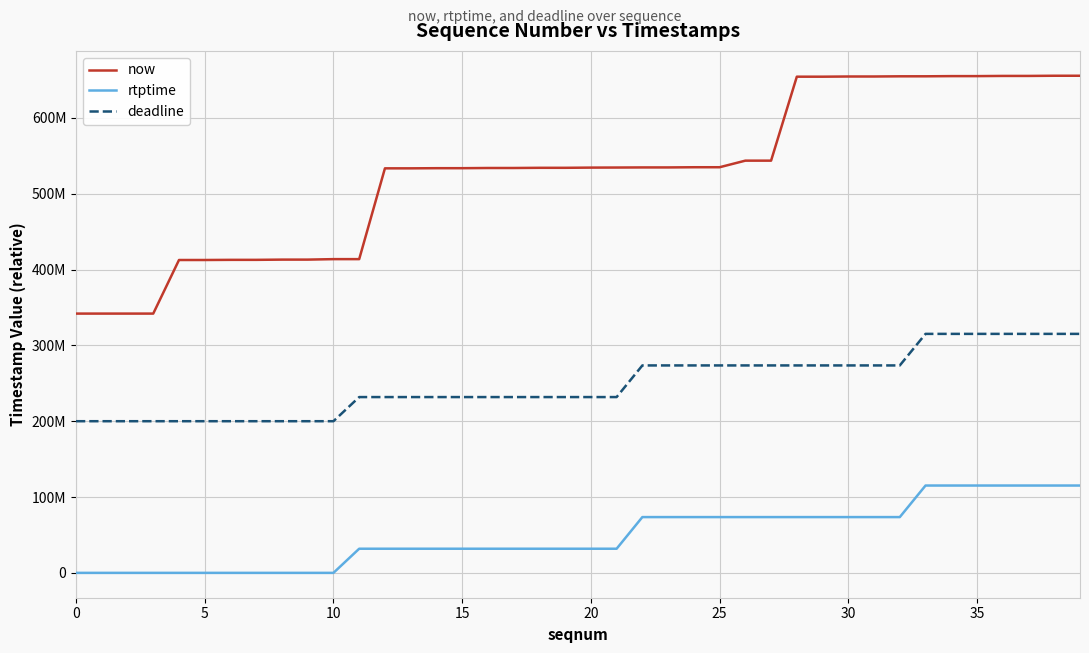

Is this an area chart (filled region under the line)?

No